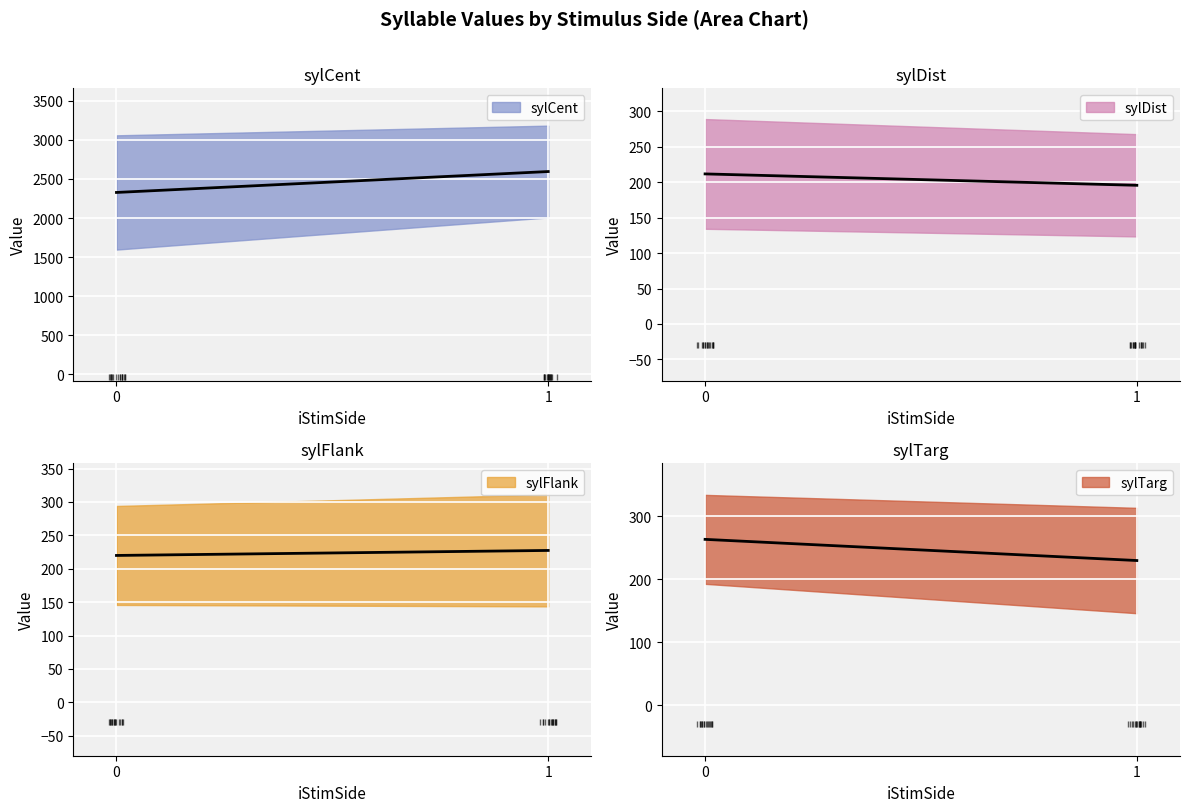

Is this an area chart (filled region under the line)?

No